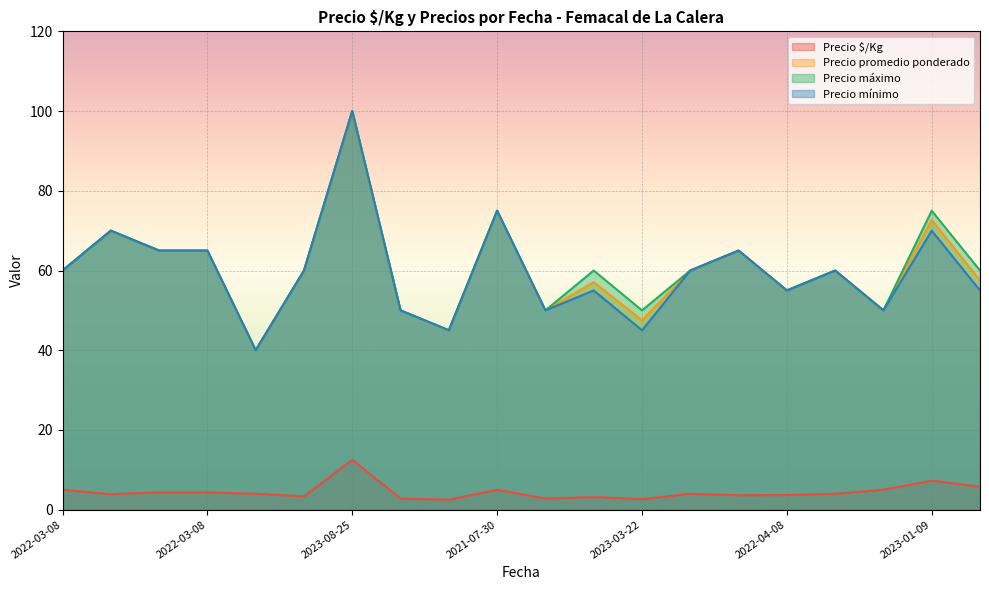

Is it true that Precio máximo equals 66.7 at 2023-03-22?

False